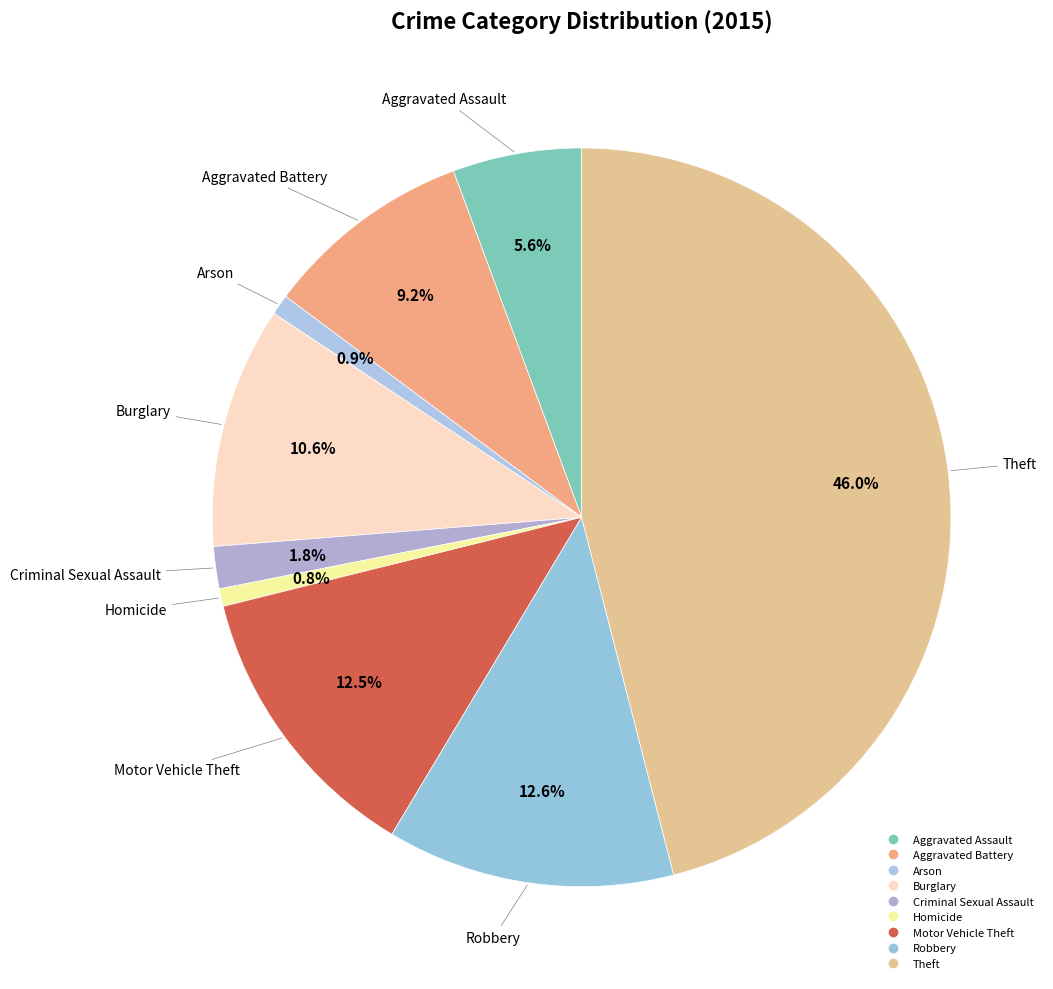

Does any single category account for the majority?

No